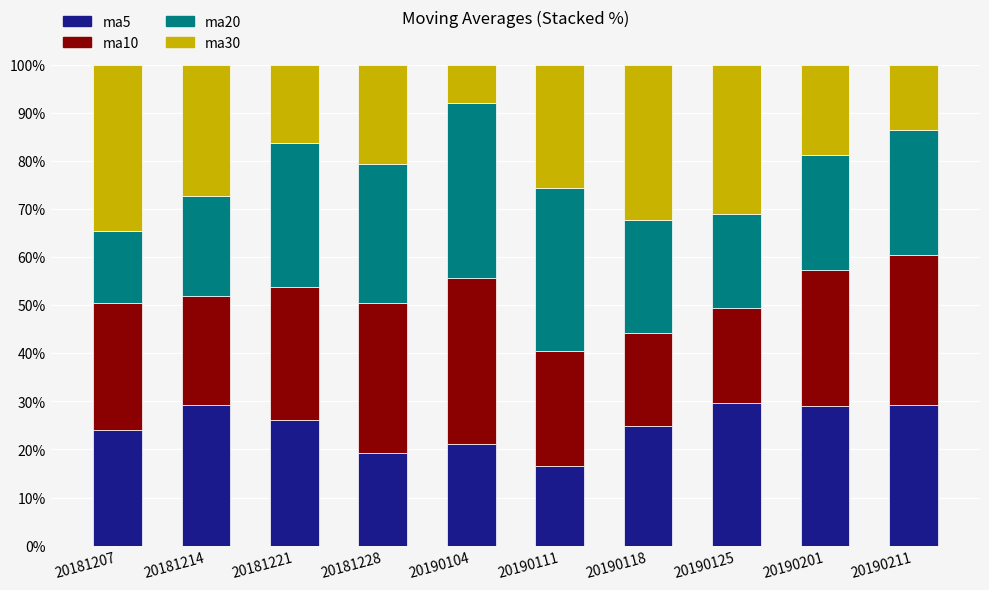

What is the difference between the maximum and minimum values in the ma10 series?

13.1